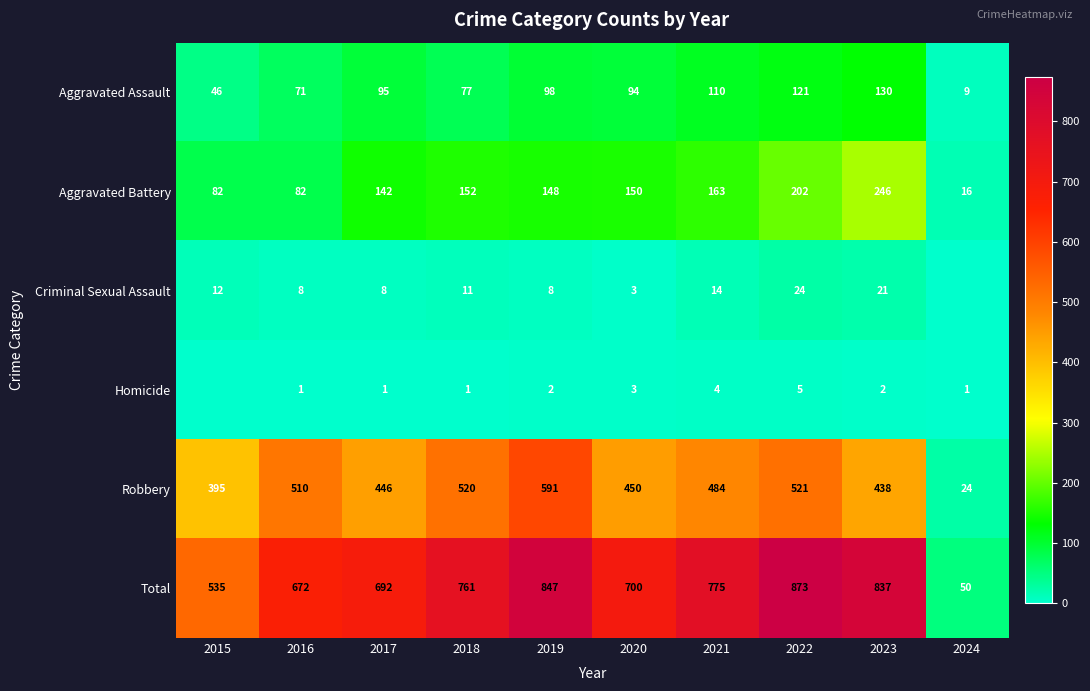

Which category has the lowest value across all series?

2024